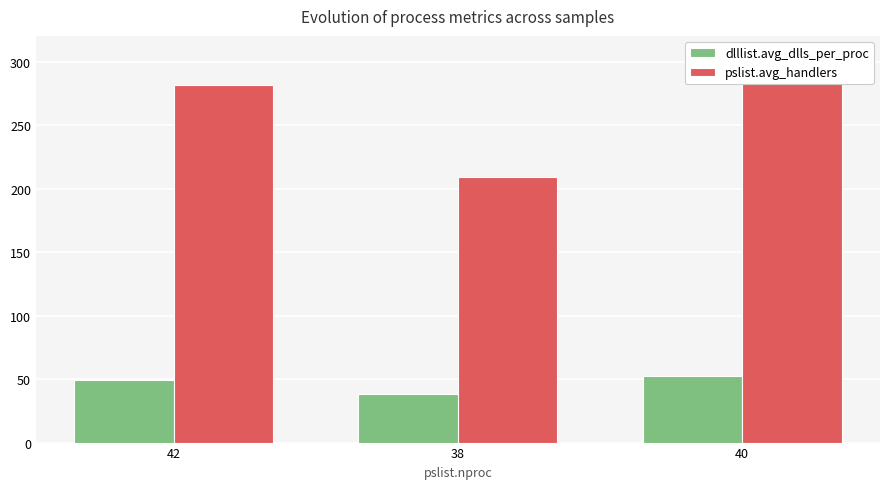

How many distinct data groups are displayed?

2